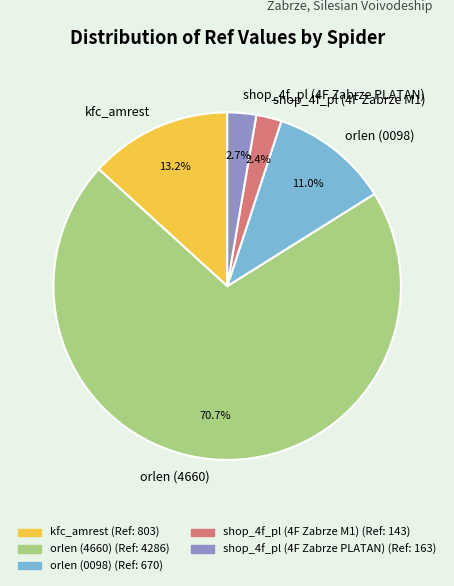

Does kfc_amrest account for over 50% of the chart?

No